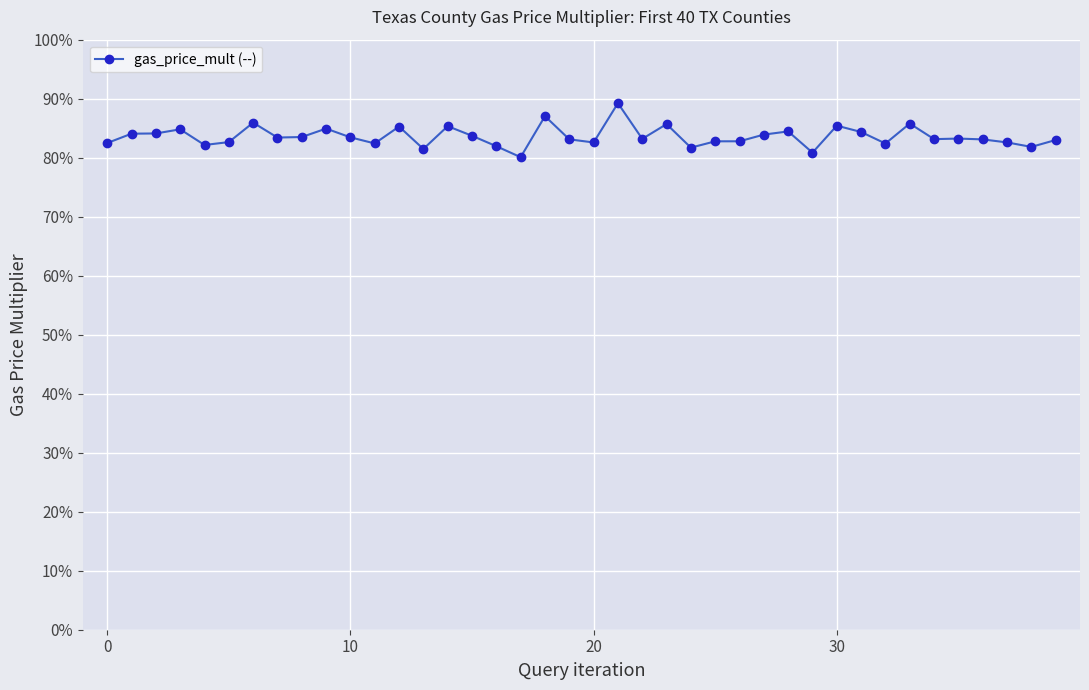

Which category has the lowest value across all series?

17